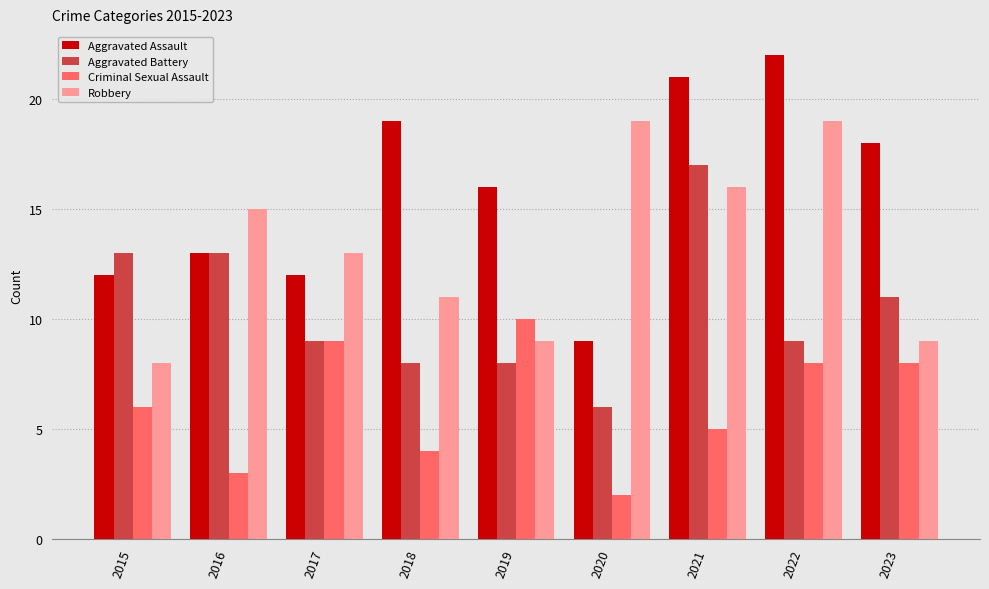

Rank the series by their maximum value, from lowest to highest.

Criminal Sexual Assault, Aggravated Battery, Robbery, Aggravated Assault